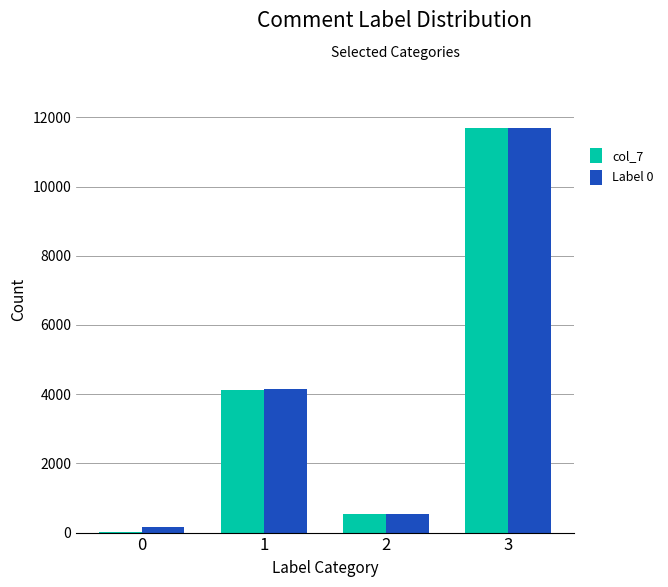

Are the bars grouped side by side (vs. stacked)?

Yes